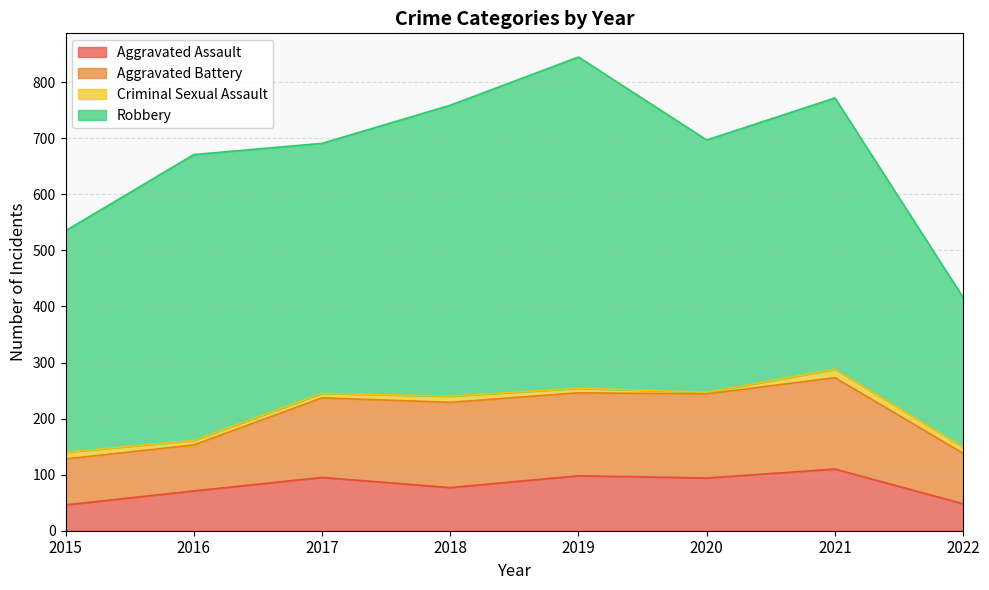

What are all the series names shown in the legend?

Aggravated Assault, Aggravated Battery, Criminal Sexual Assault, Robbery